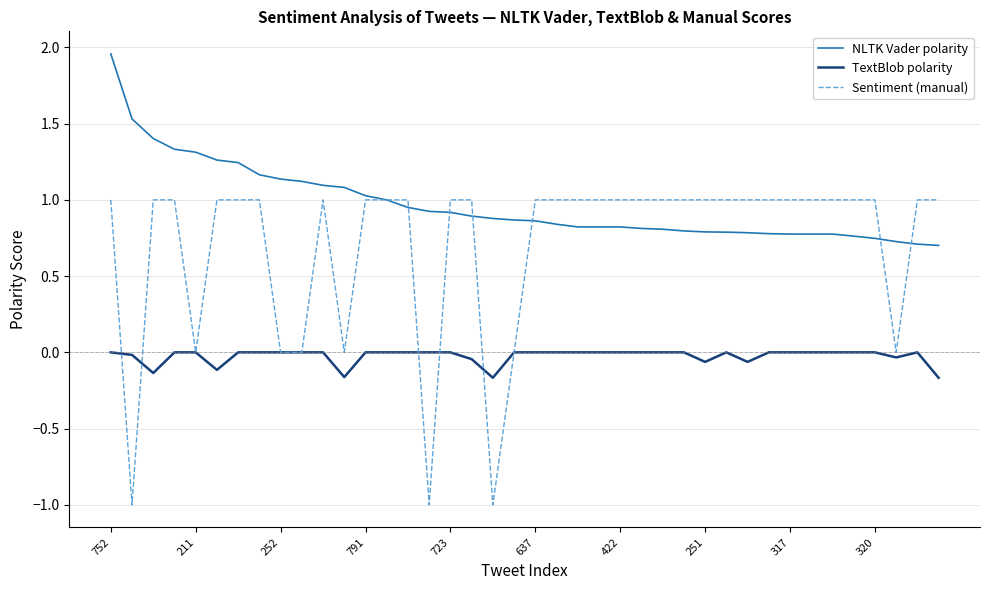

True or false: TextBlob polarity and NLTK Vader polarity cross at least once.

False